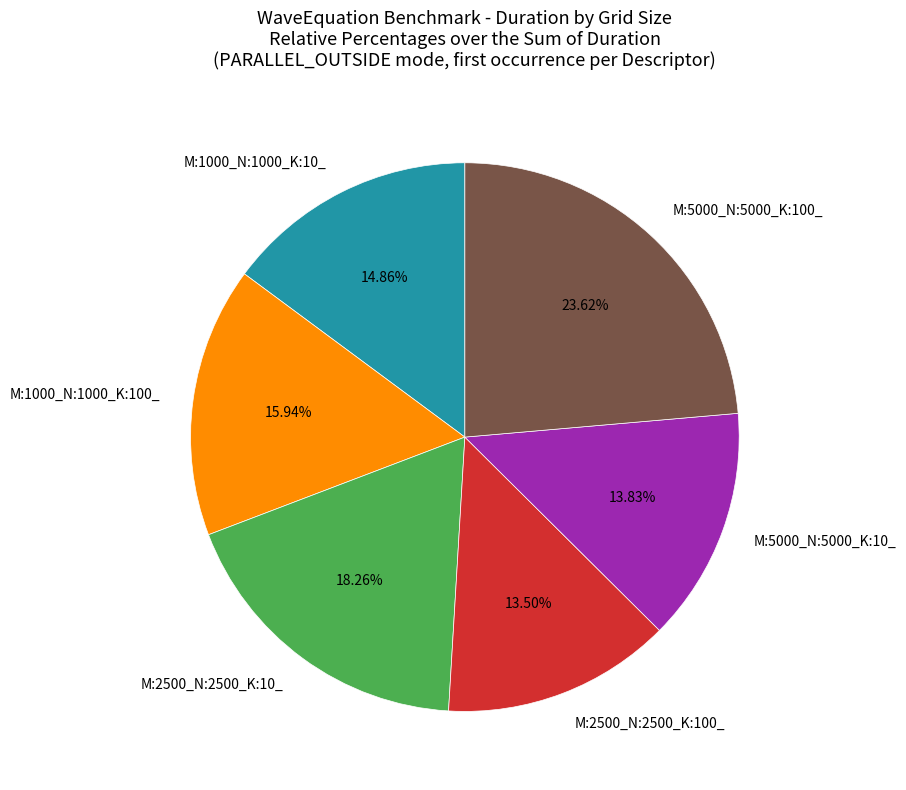

Which category has the biggest portion of the pie?

M:5000_N:5000_K:100_